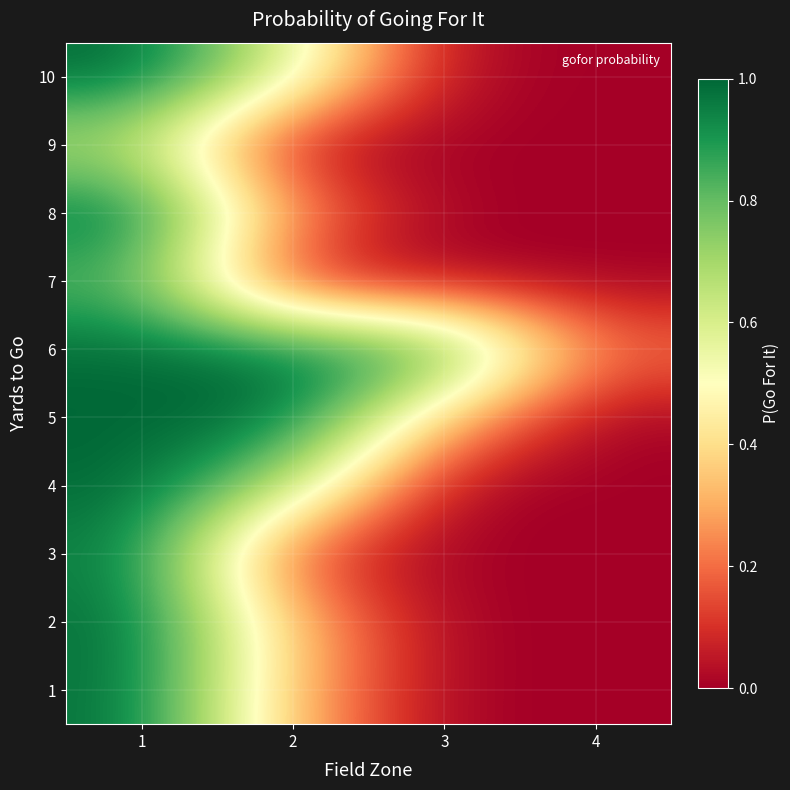

Which label corresponds to the largest value in the chart?

1